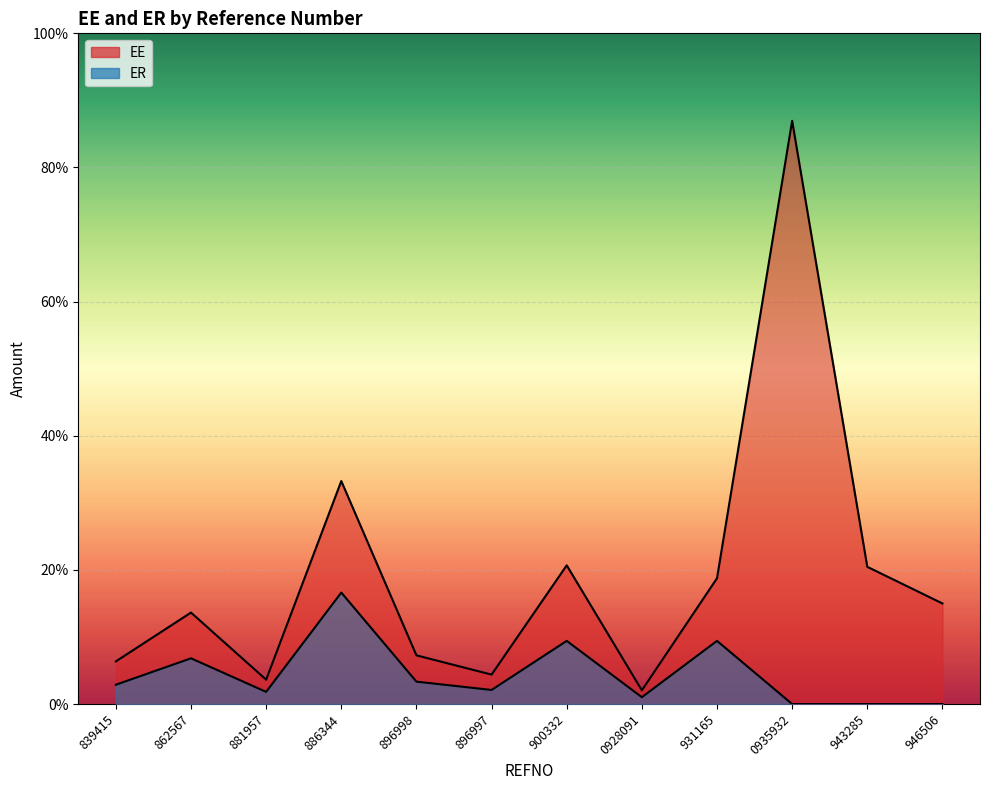

Reading left to right, transcribe all the data shown in this chart.

EE: 839415=310.9	862567=666.7	881957=177.5	886344=1625.0	896998=355.0	896997=214.6	900332=1010.8	0928091=100.0	931165=916.7	0935932=4250.0	943285=1000.0	946506=733.0
ER: 839415=140.9	862567=333.3	881957=88.8	886344=812.5	896998=163.3	896997=102.7	900332=460.4	0928091=50.0	931165=460.4	0935932=0.0	943285=0.0	946506=0.0